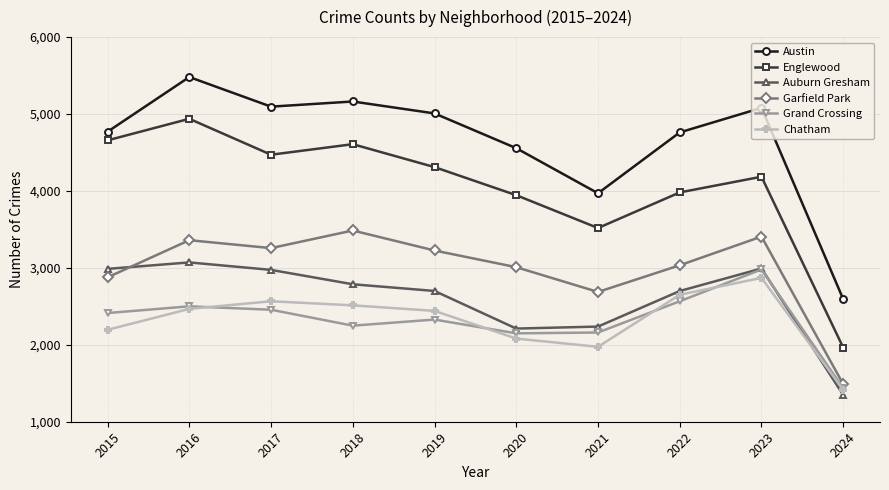

How many values in the Garfield Park series are below 3226?

5